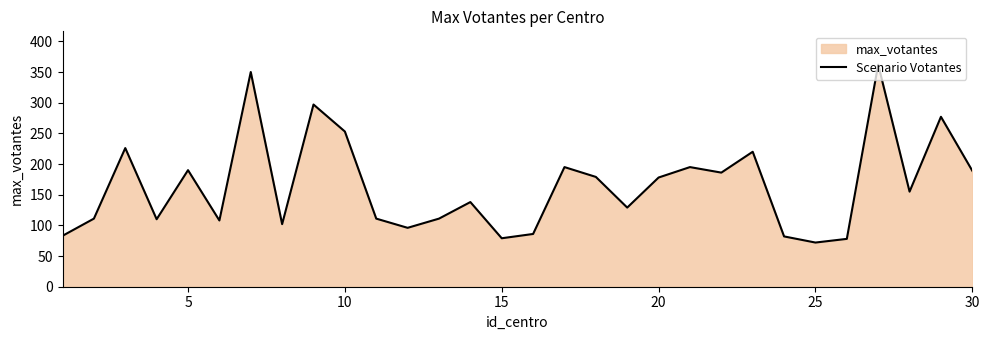

True or false: the data shows 299 at 30.

False